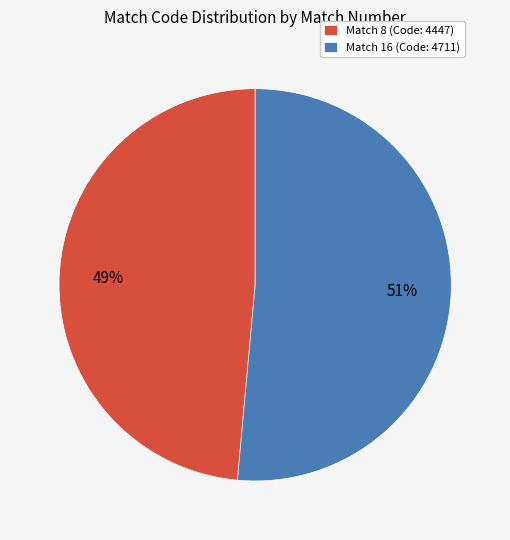

Which category has the smallest portion of the pie?

Match 8 (Code: 4447)